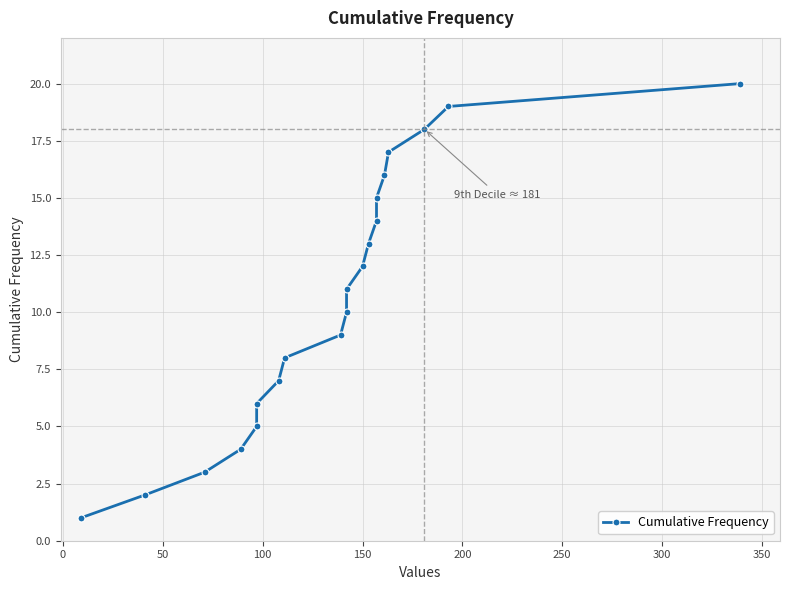

What is the smallest value displayed?

1